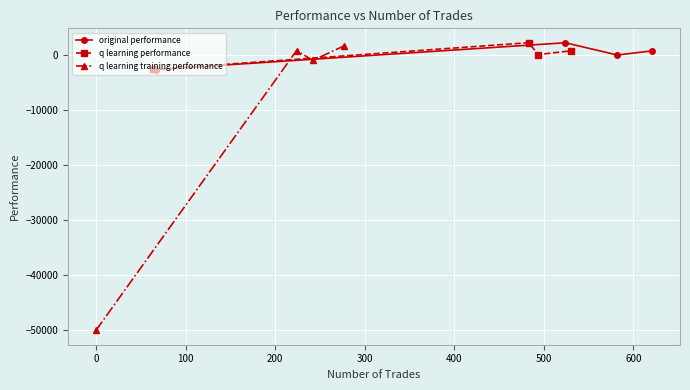

How many positive values does the q learning training performance series have?

2